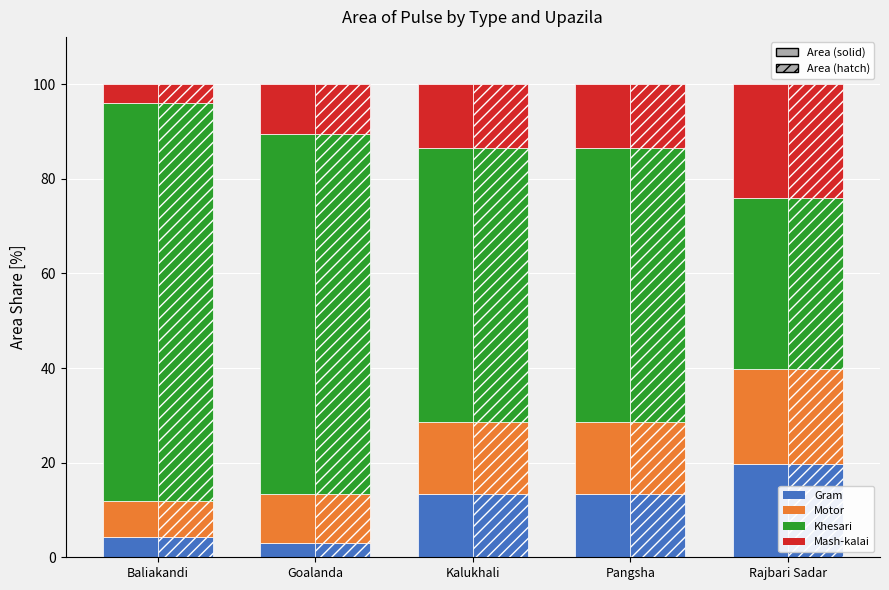

Where is Motor nearest to the value 13?

Pangsha